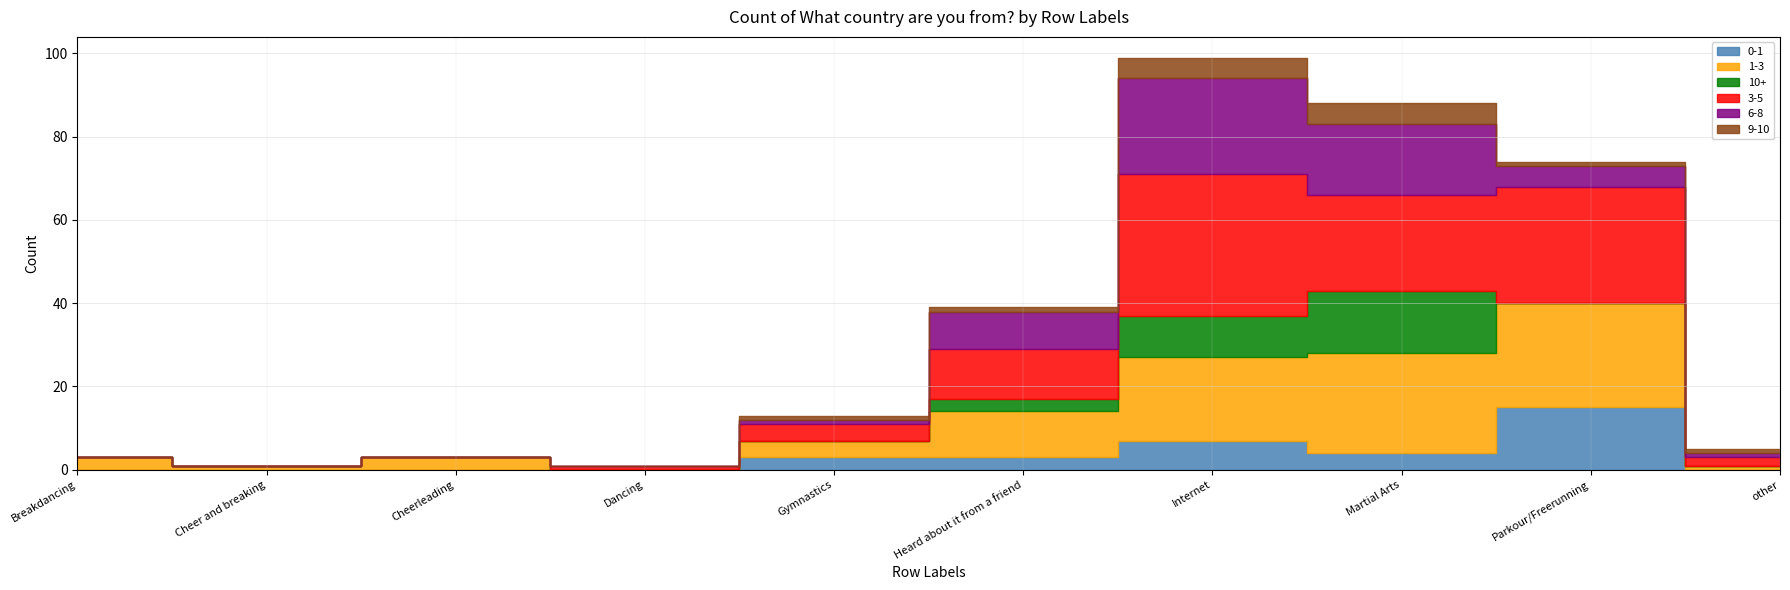

At which category does 0-1 reach its first local peak?

Internet